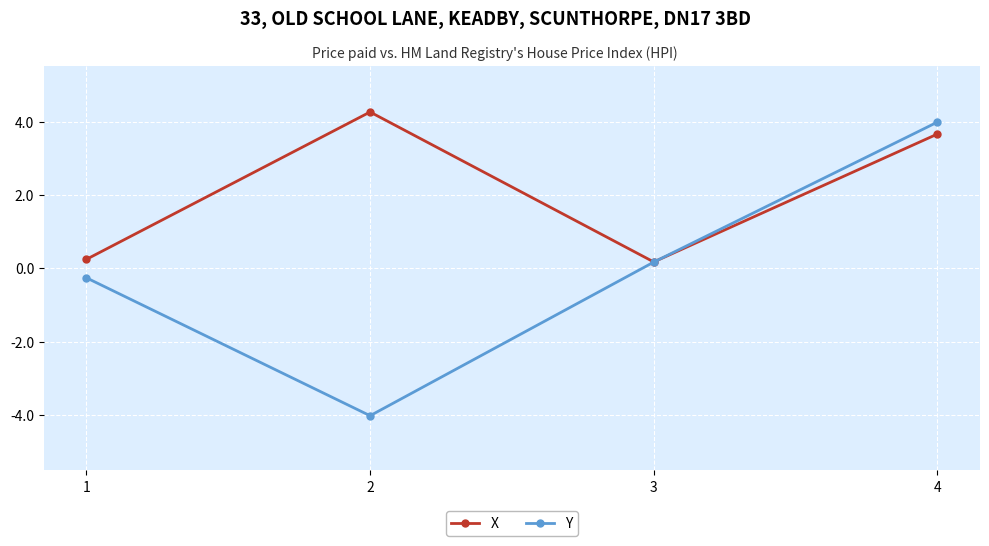

What value does the Y series have at 4?

4.0